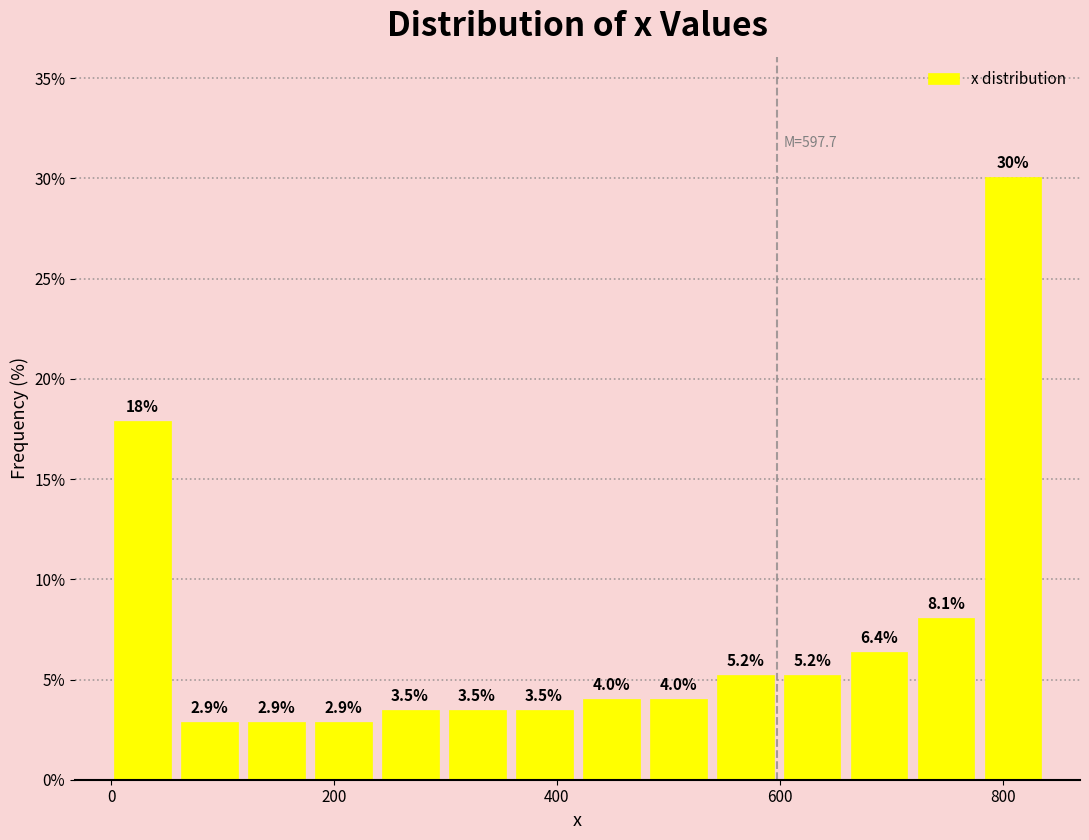

Around what value on the x-axis is the tallest bar? Give the approximate position of its centre, as read against the axis.

800